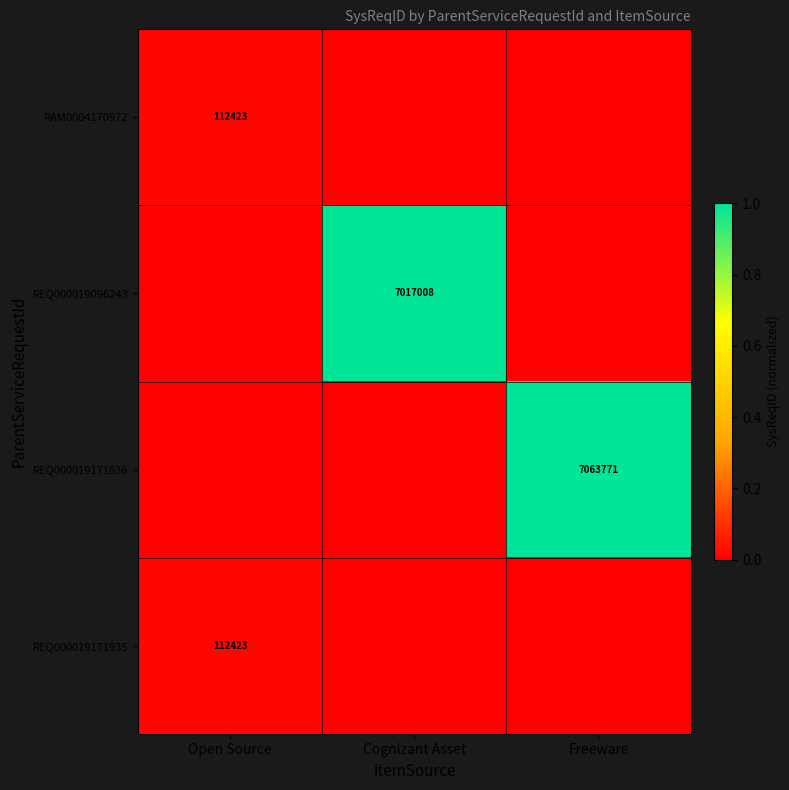

The REQ000019171836 series shows 3236443 at Freeware. True or false?

False